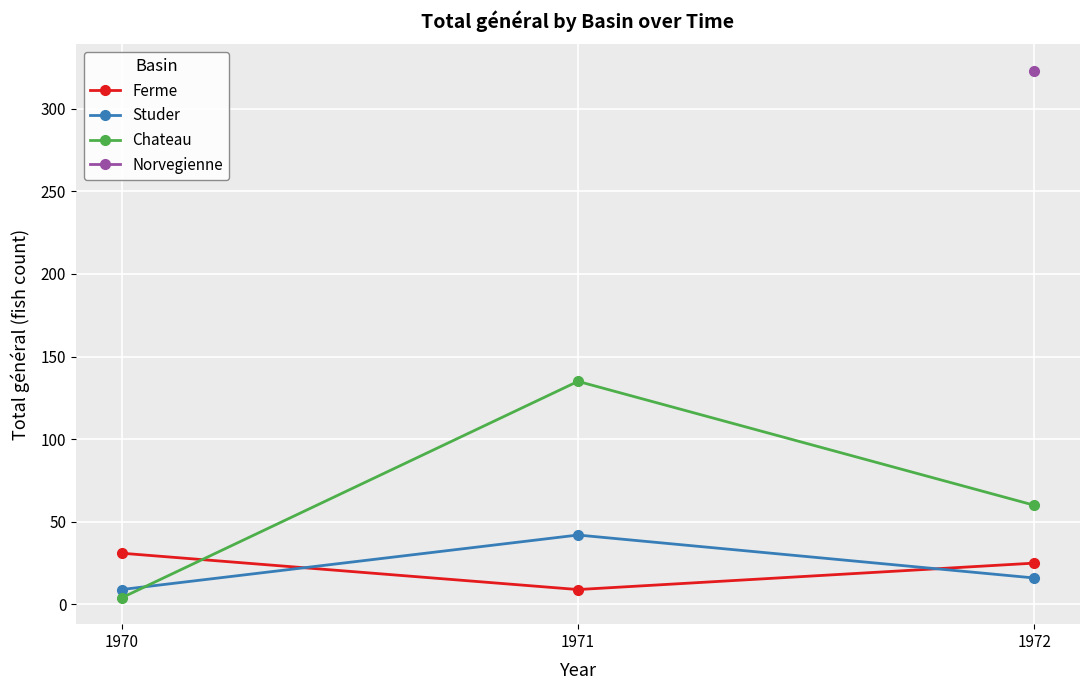

What is the average value of the Ferme series?

22